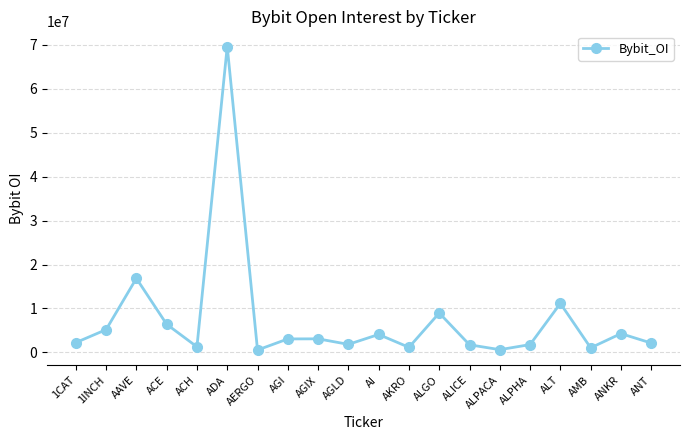

Which has a higher value, ALT or ALICE?

ALT